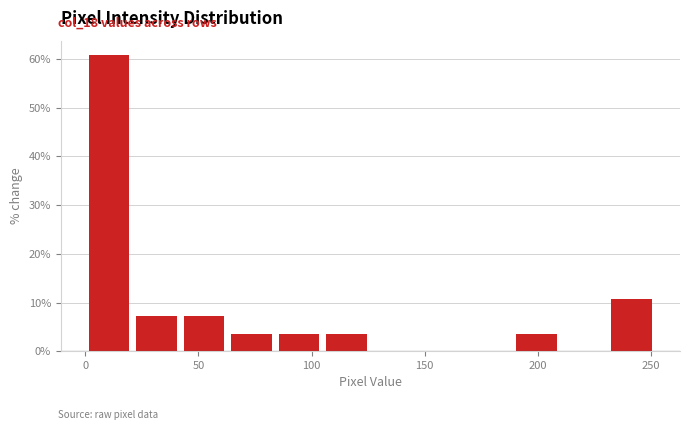

Which range on the x-axis has the tallest bar?

0 to 21